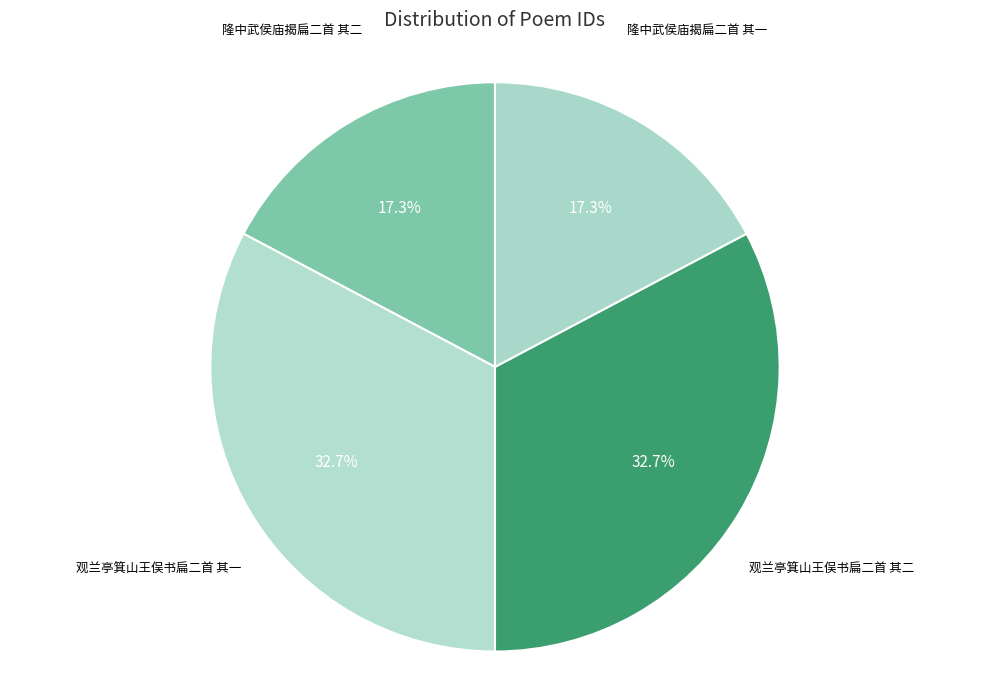

Combined, what portion of the pie is 隆中武侯庙揭扁二首 其二 and 观兰亭箕山王俣书扁二首 其二?

50.0%